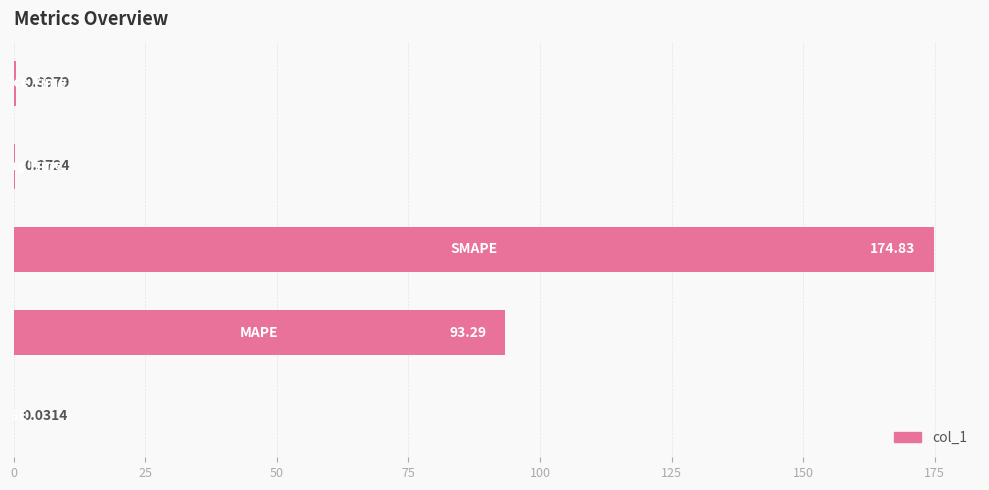

What is the sum of all values?

268.9